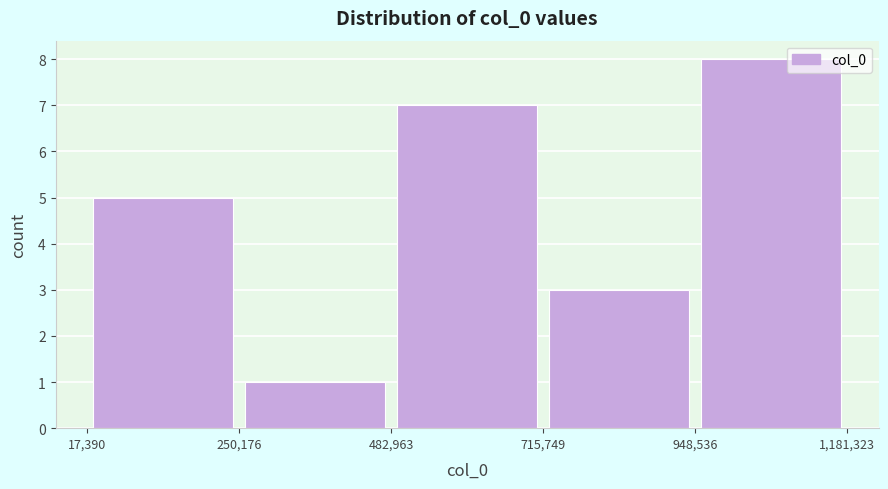

Reading left to right, list every bar in this chart as the range it spans on the x-axis followed by its height. The values are not printed on the chart, so give them approximately, as read against the axis.

17,390 to 250,176: 5
250,176 to 482,963: 1
482,963 to 715,749: 7
715,749 to 948,536: 3
948,536 to 1,181,323: 8